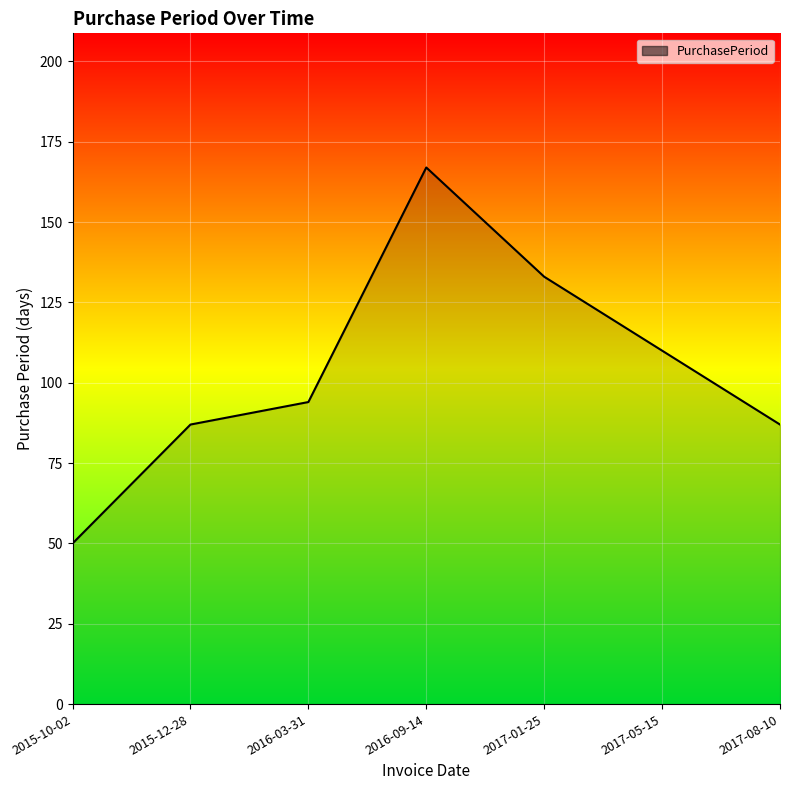

What is the sum of all values?

728